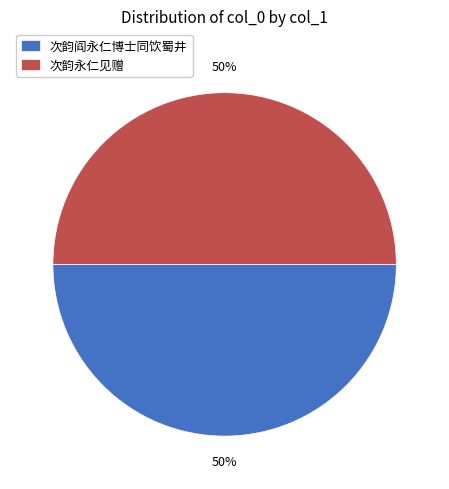

To the nearest percent, what percentage of the pie is 次韵阎永仁博士同饮蜀井?

50%